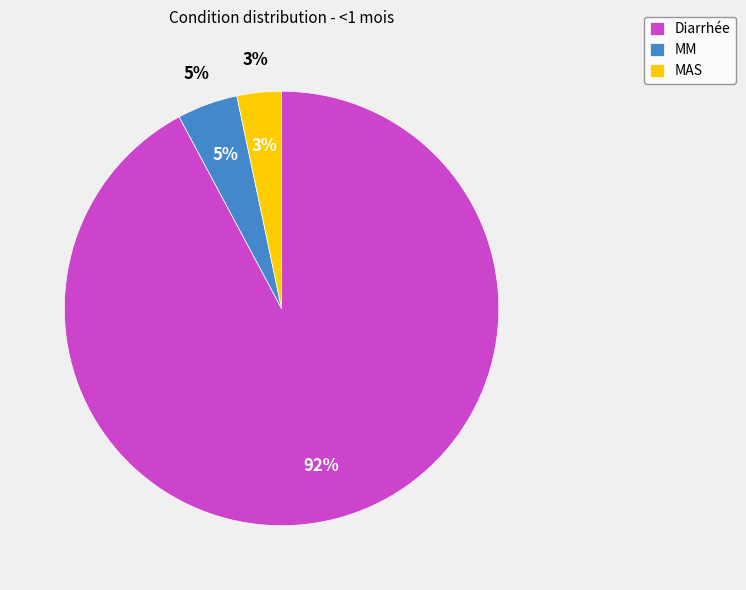

To the nearest percent, what is the difference between the MM and Diarrhée slice percentages?

88%